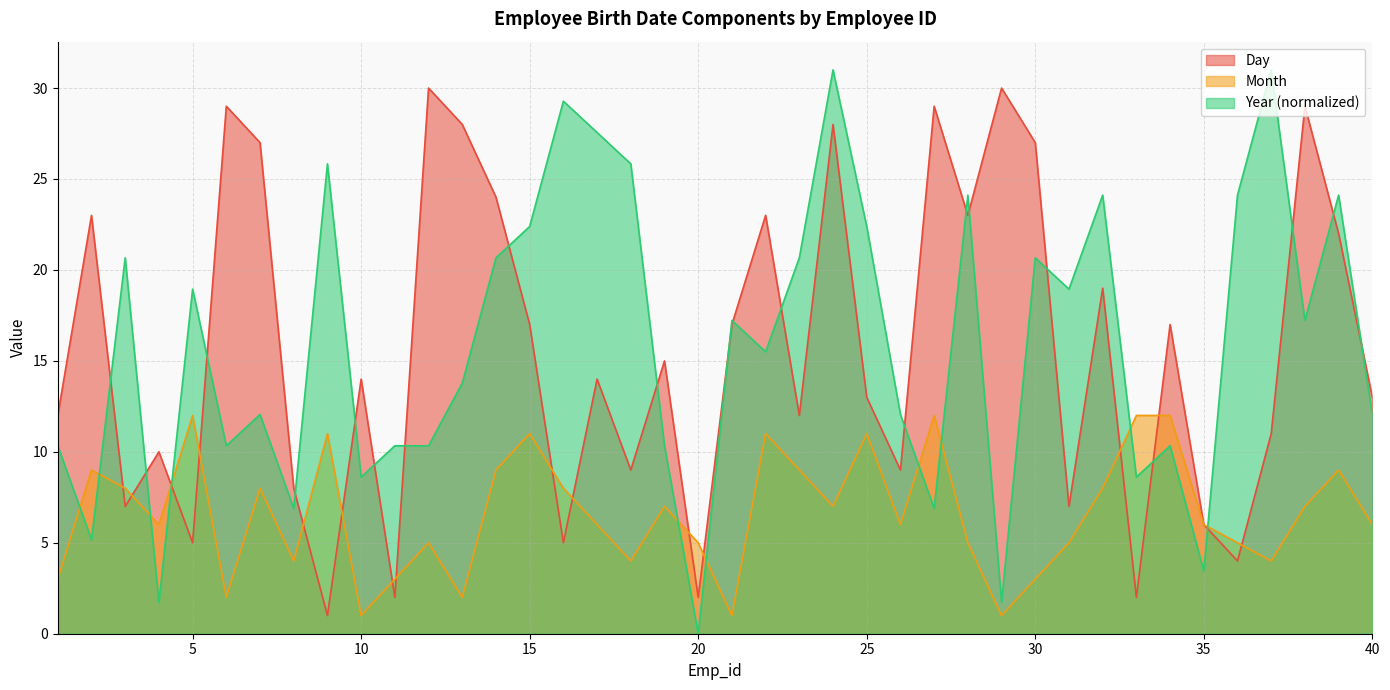

How many series are shown in this chart?

3